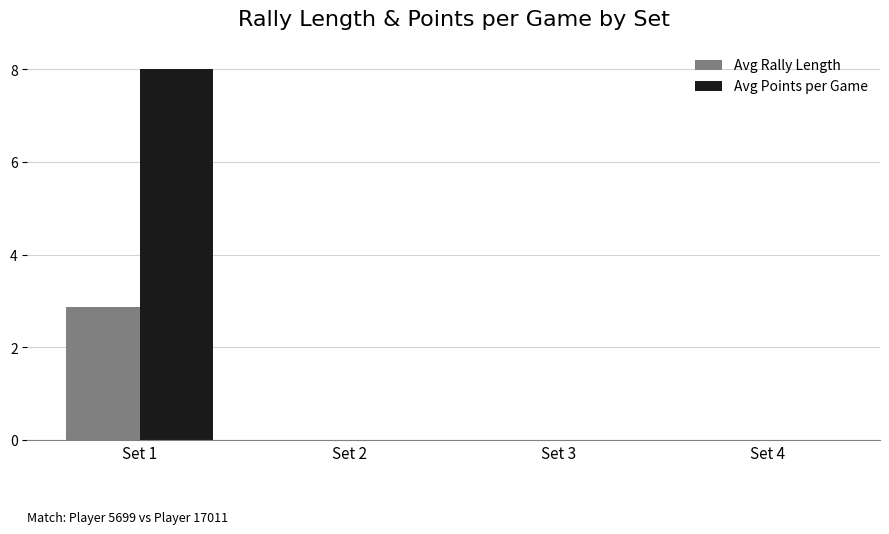

What is the sum of all Avg Rally Length values?

2.9